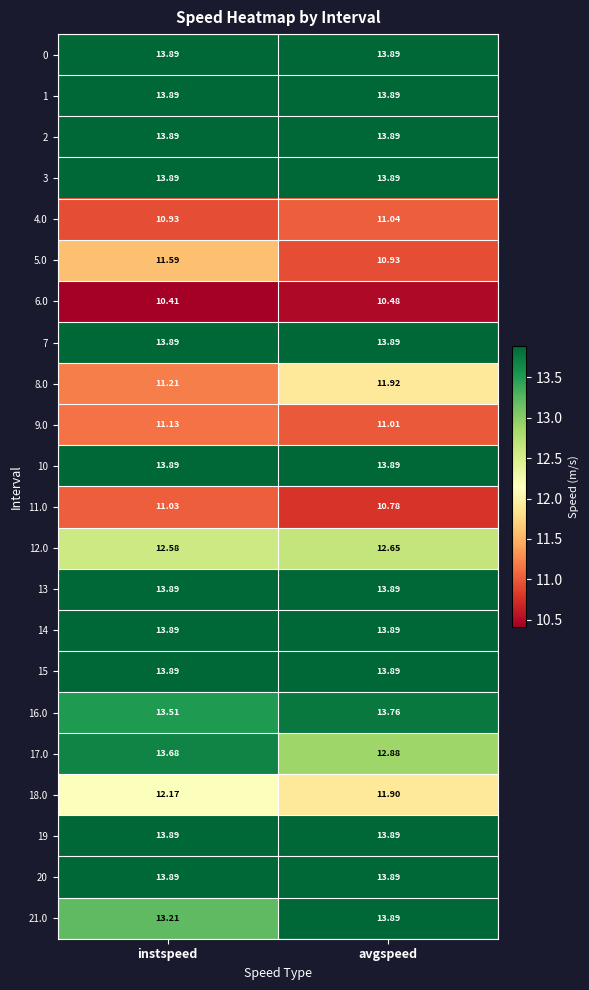

Rank the categories by 11.0 value from lowest to highest.

avgspeed, instspeed